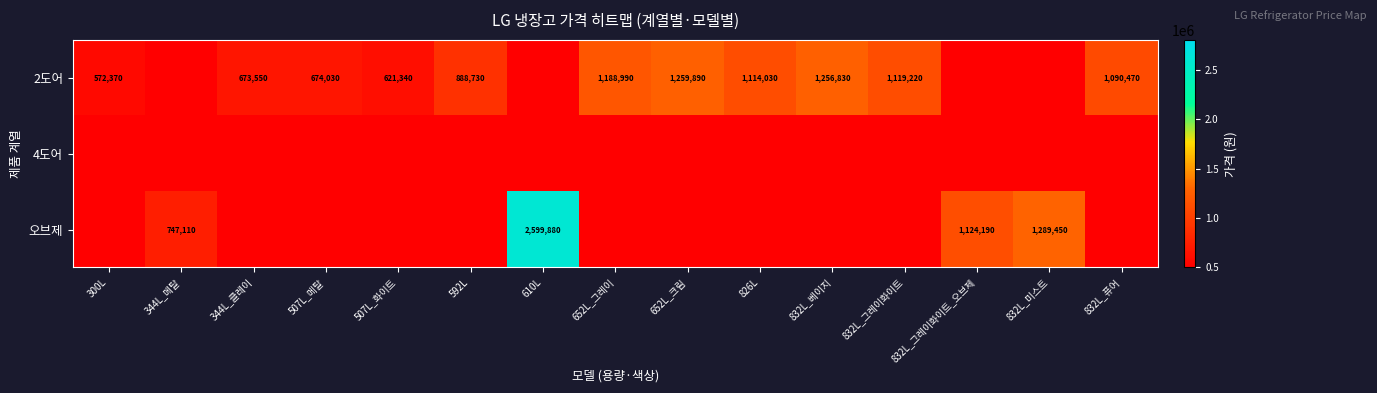

At which category does the chart reach its peak across all series?

610L